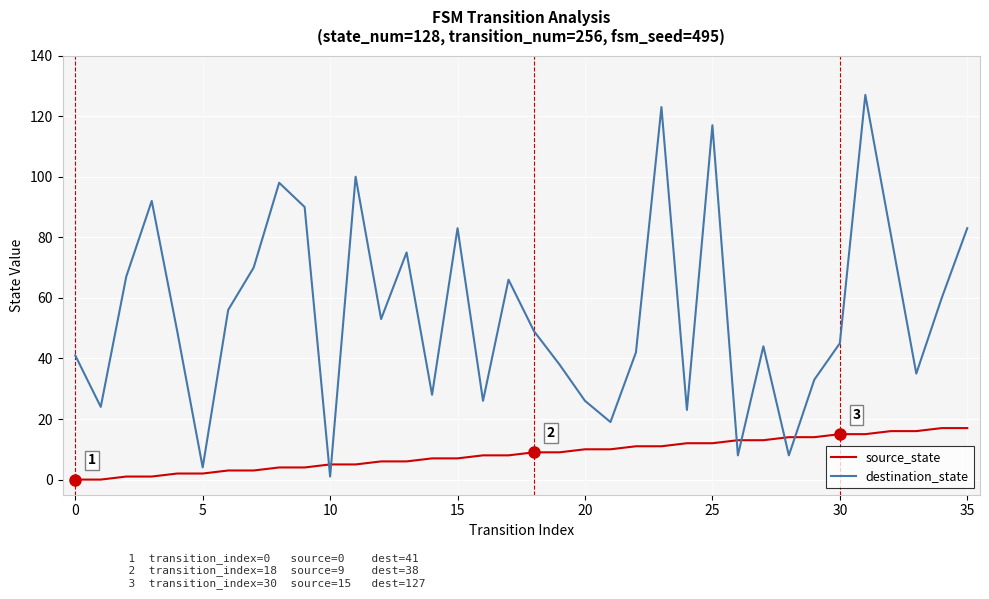

What is the difference between the maximum and minimum values in the destination_state series?

126